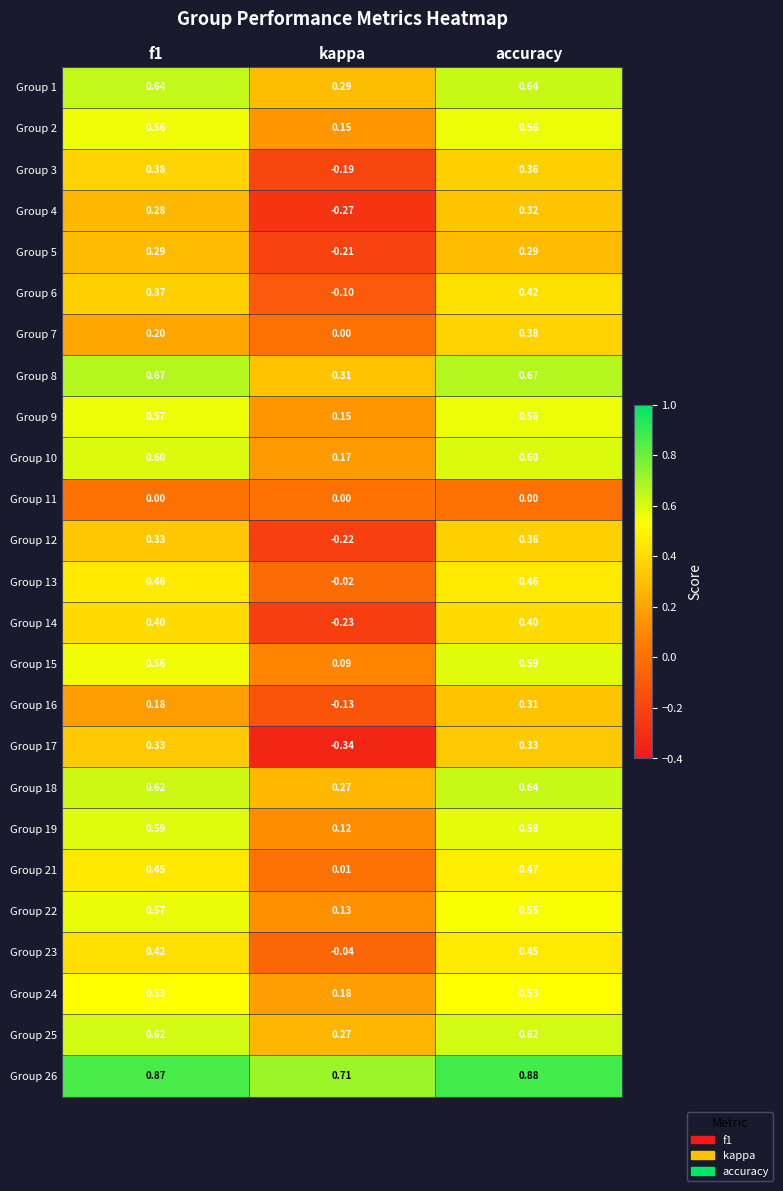

At which label is Group 9 closest to 0?

kappa